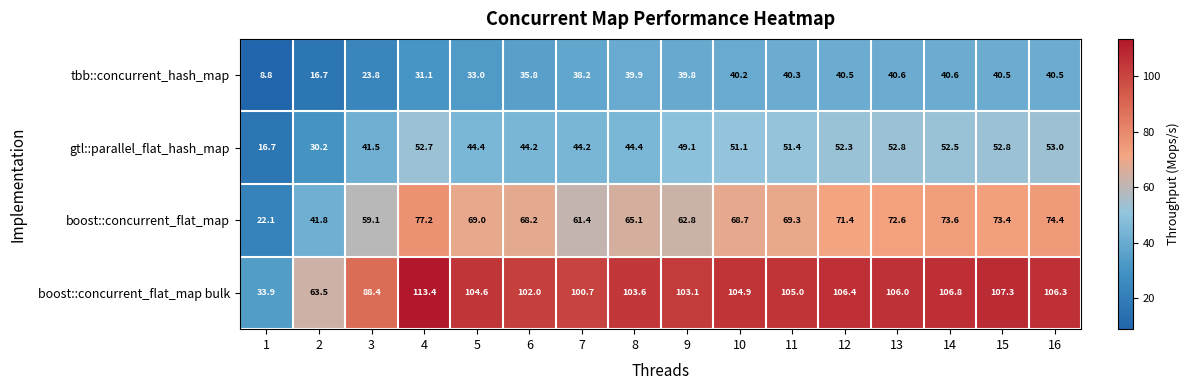

At which category does the chart reach its peak across all series?

4